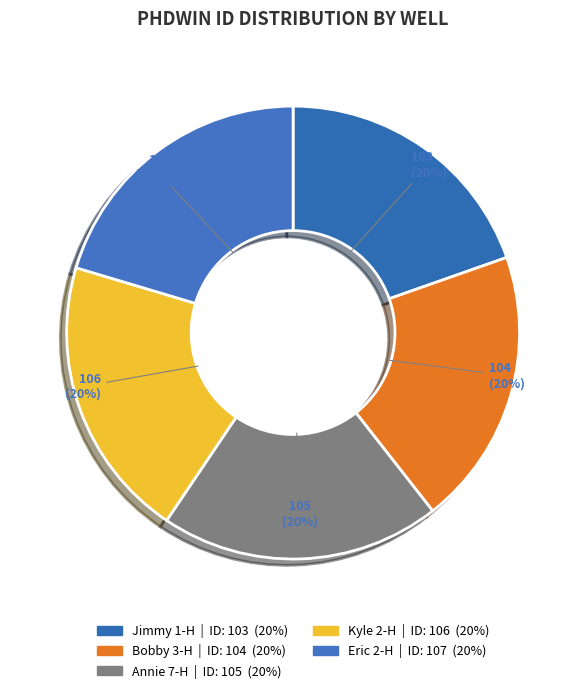

Rank the categories by value from lowest to highest.

Jimmy 1-H, Bobby 3-H, Annie 7-H, Kyle 2-H, Eric 2-H